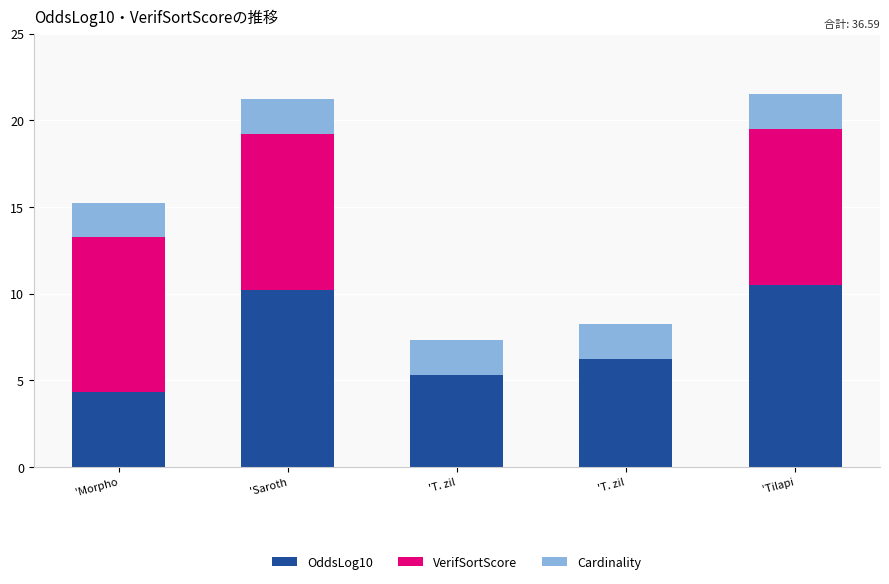

Which has a higher value, 'T. zil or 'Saroth?

'Saroth